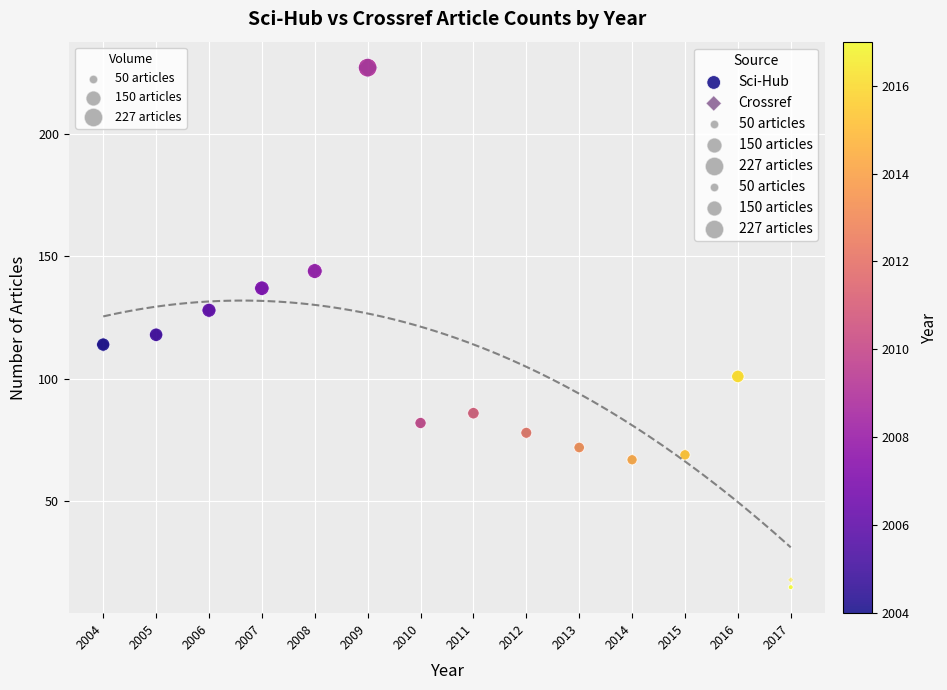

Which series contains the lowest Y value?

Sci-Hub